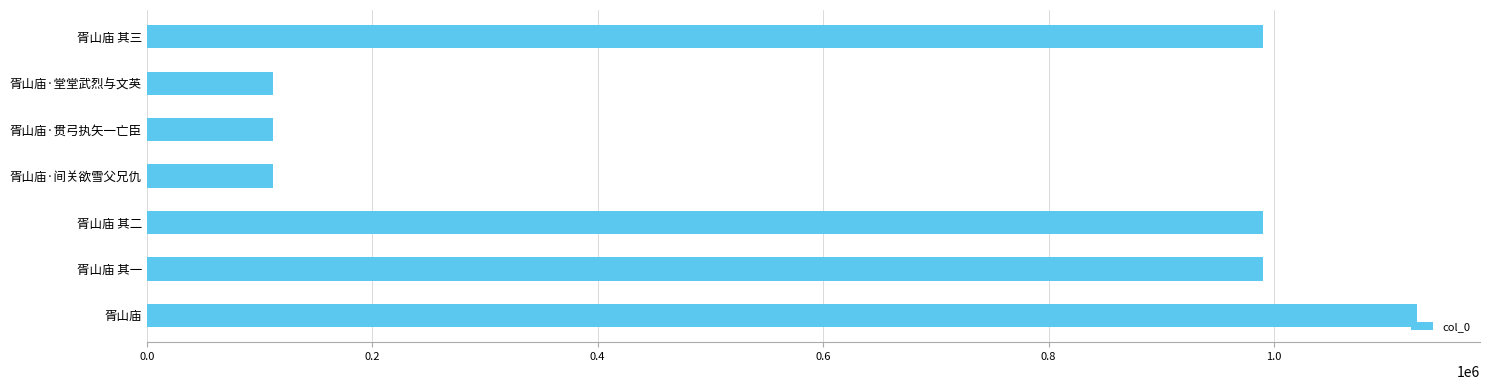

What is the difference between the second highest and minimum values?

878170